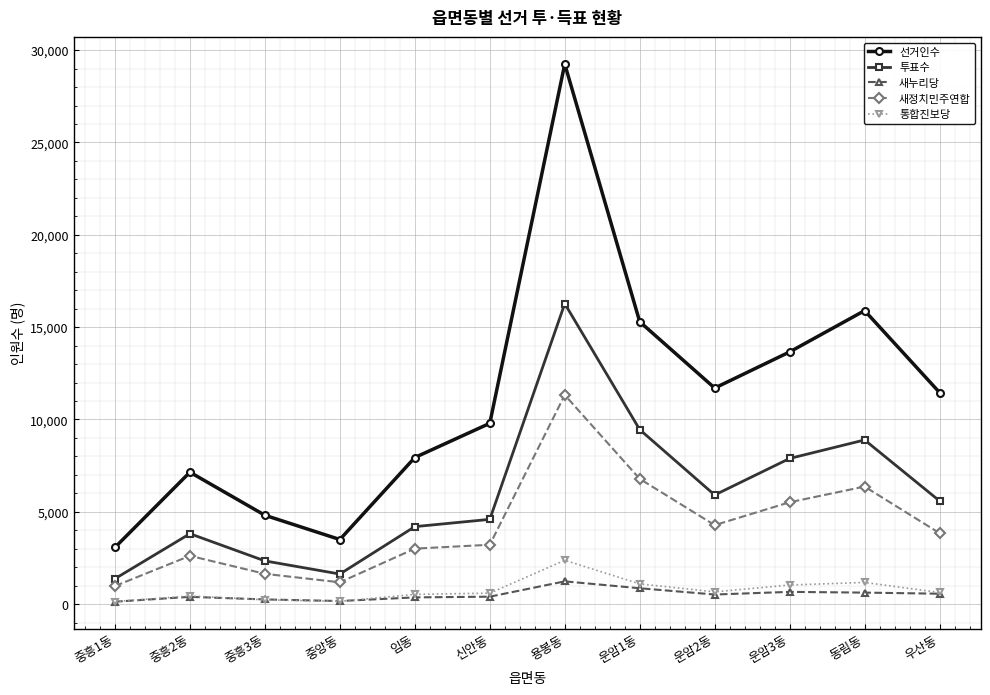

How many values in the 투표수 series are below 5586?

6